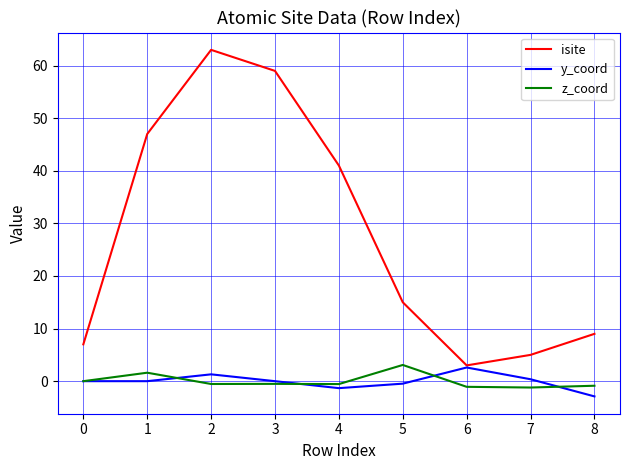

What is the greatest value displayed?

63.0